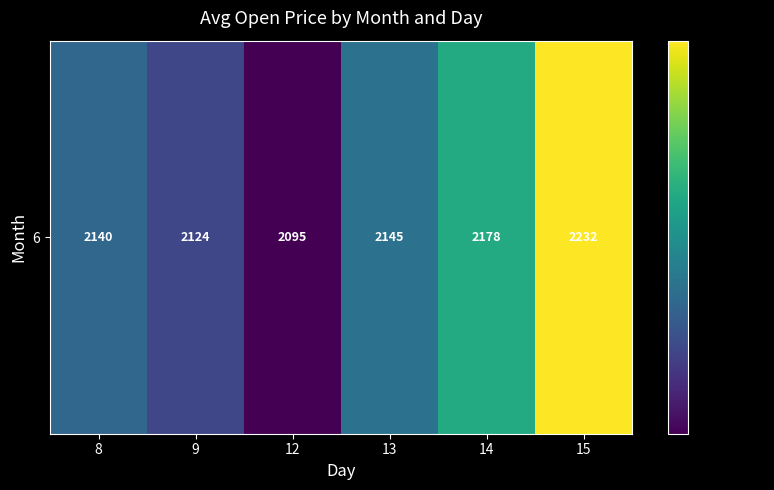

Count the number of values greater than 2145.

3